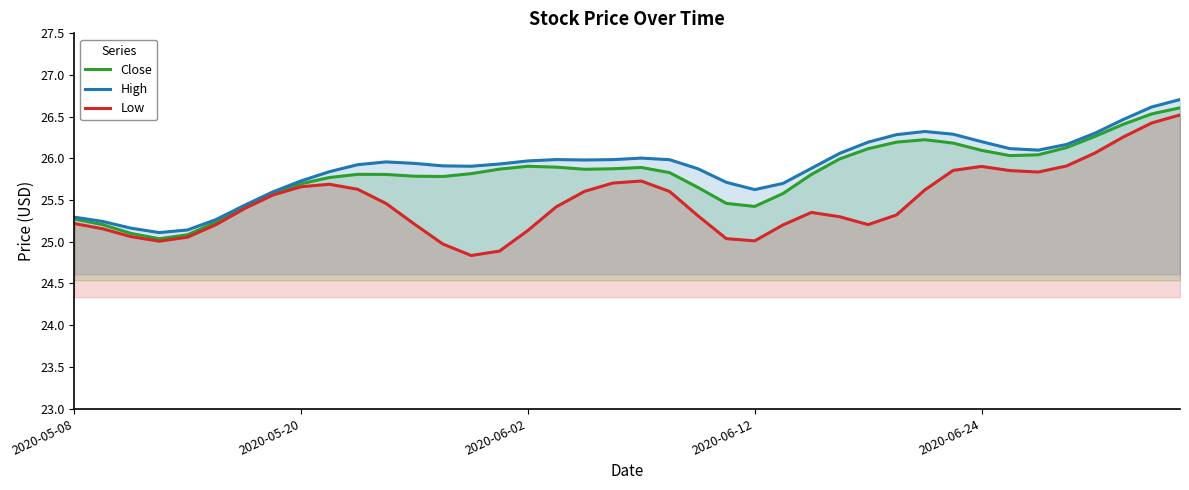

At which category is the sum across all series the highest?

39